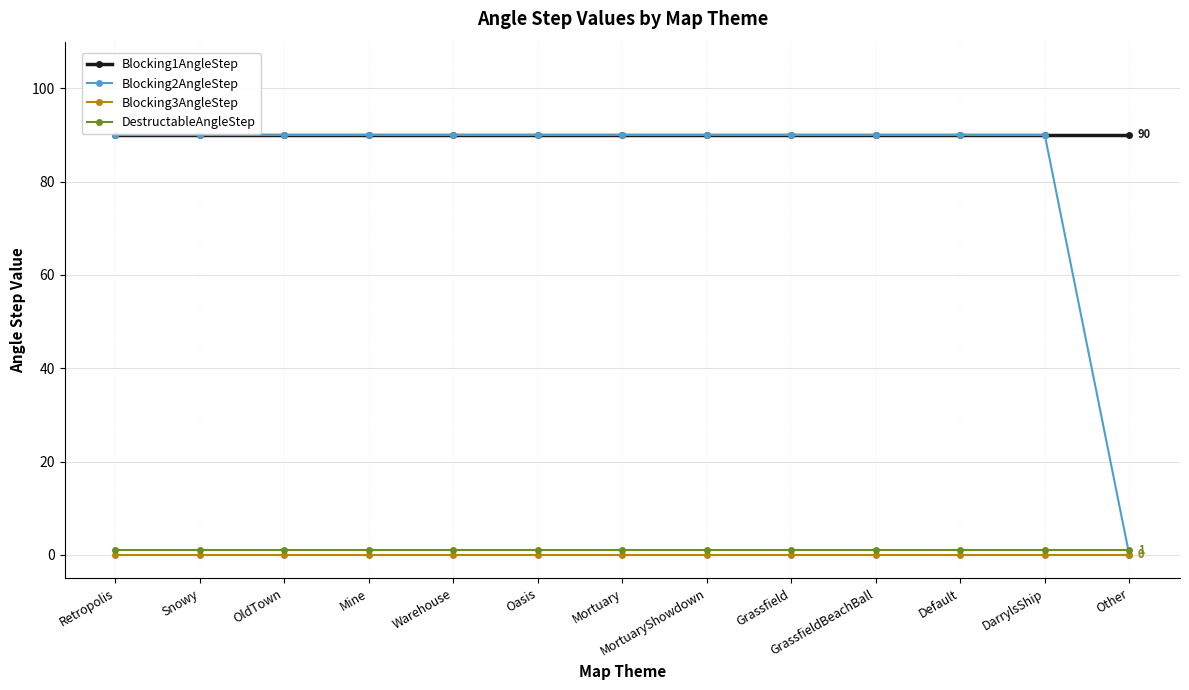

Is the value of Blocking1AngleStep at Snowy greater than the value of Blocking3AngleStep at Oasis?

Yes